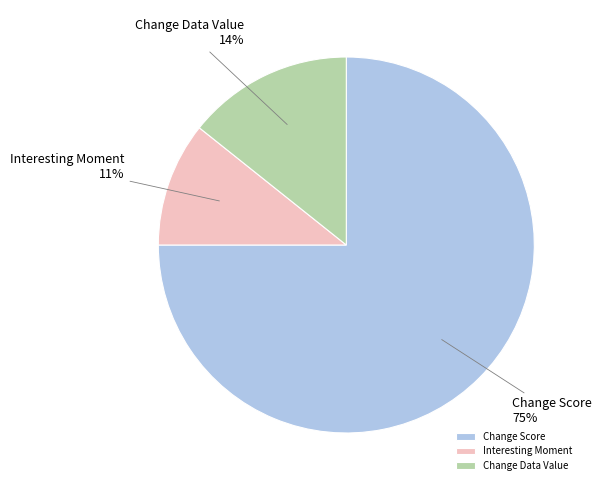

Is it true that Interesting Moment is 11% of the pie?

True